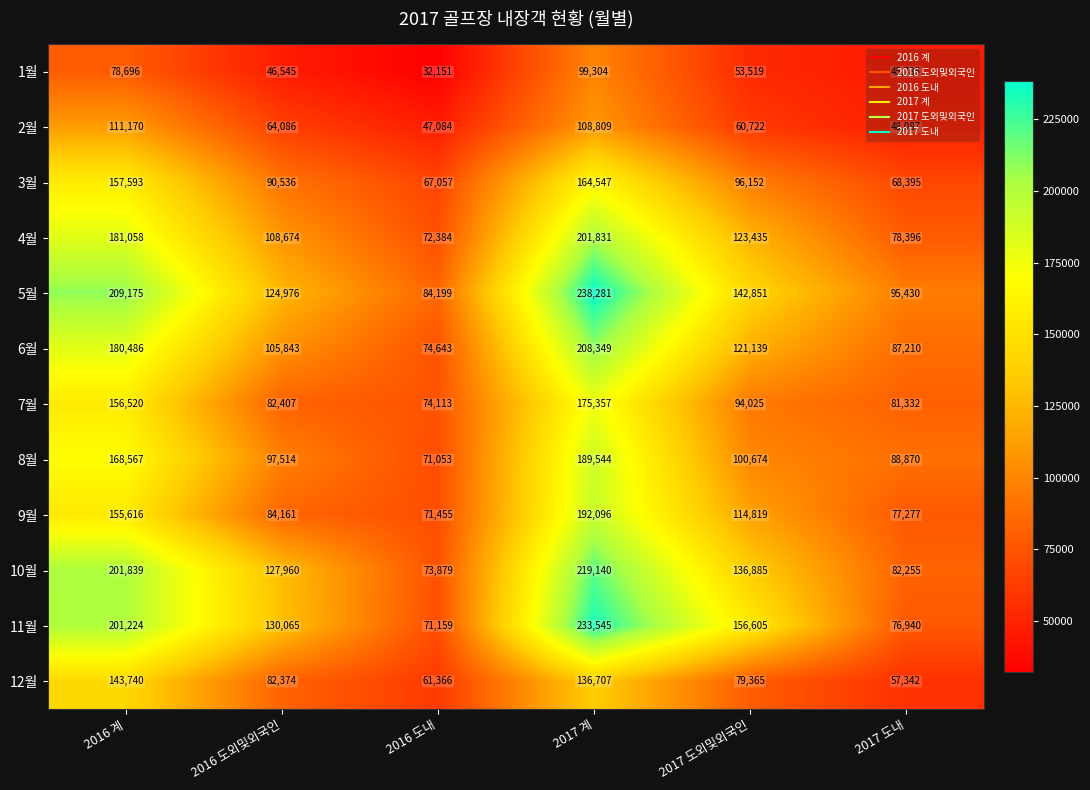

At which category does the chart reach its peak across all series?

2017 계